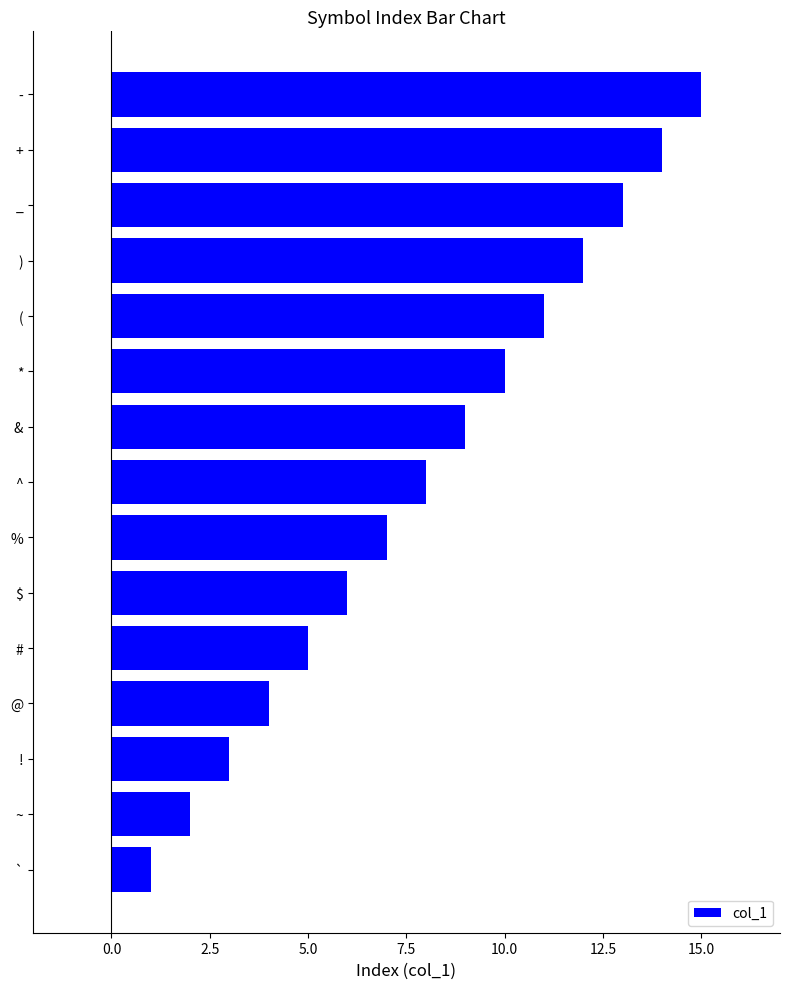

Rank the categories by value from highest to lowest.

-, +, _, ), (, *, &, ^, %, $, #, @, !, ~, `